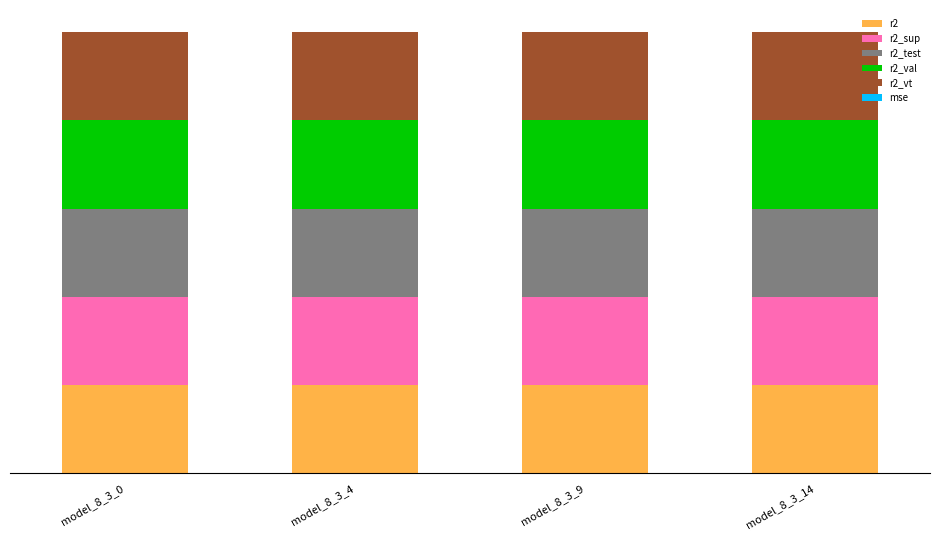

Are the bars grouped side by side (vs. stacked)?

No